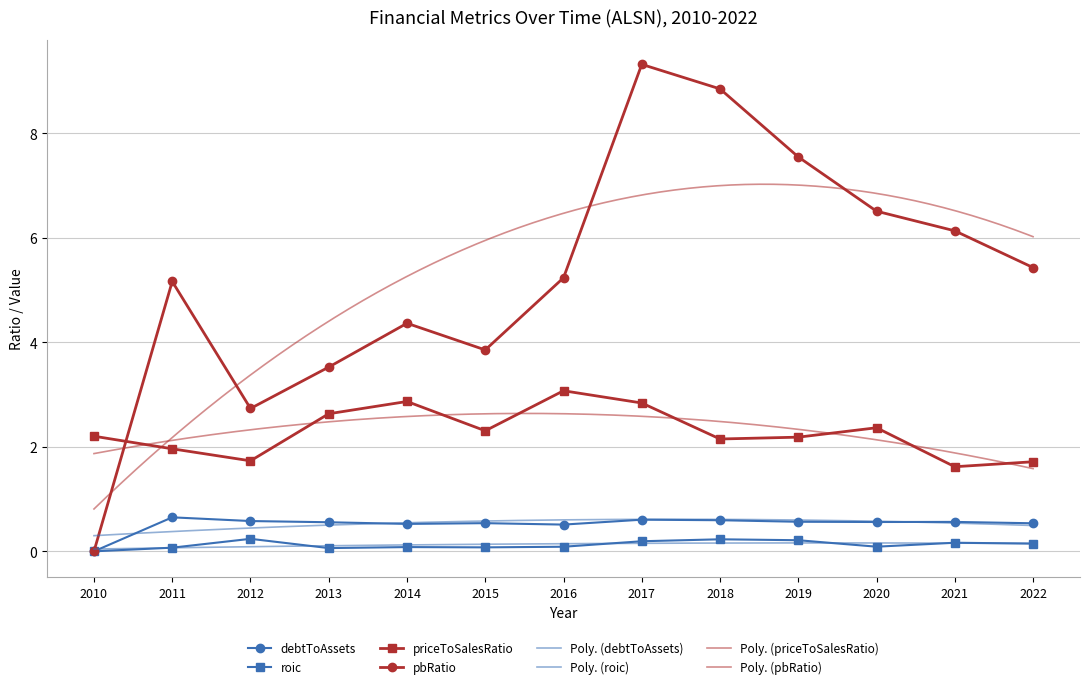

Where is the first local maximum for pbRatio?

2011